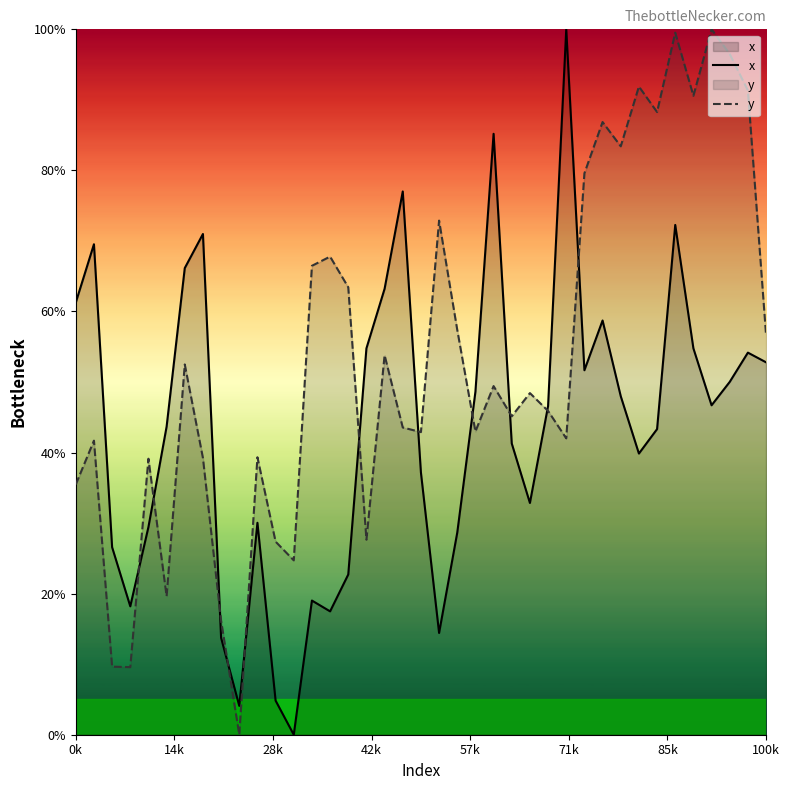

What is the maximum value shown in the chart?

100.0